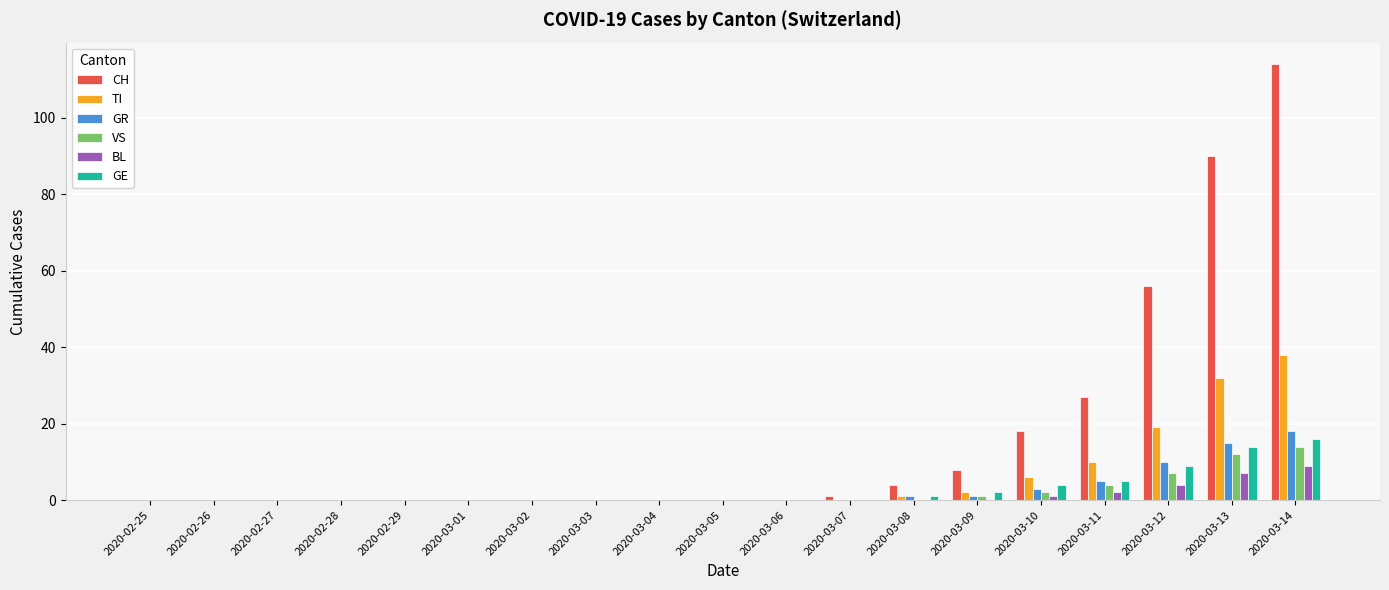

What is the sum of all GR values?

53